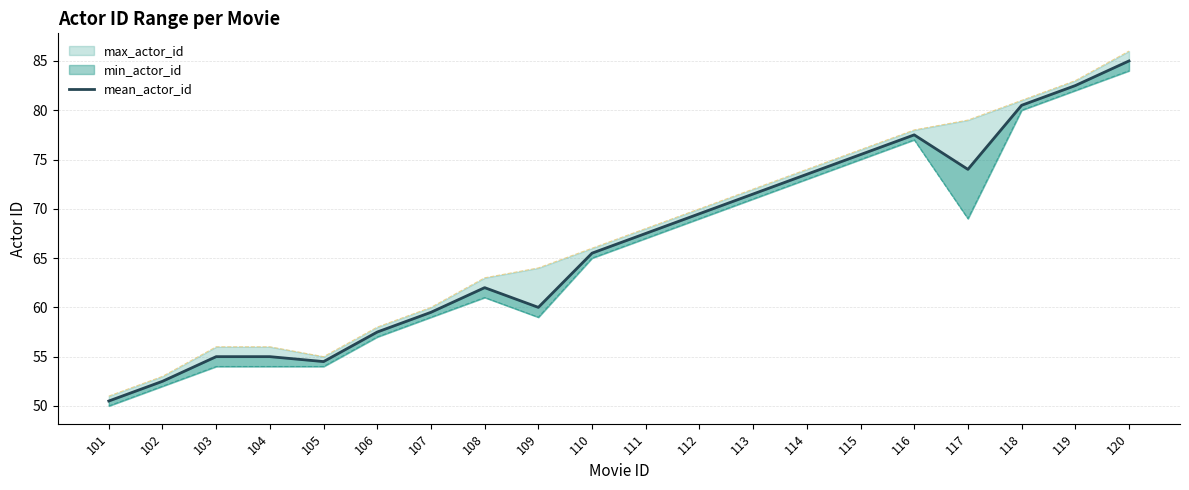

True or false: the data has more than 2 interior local peaks.

False